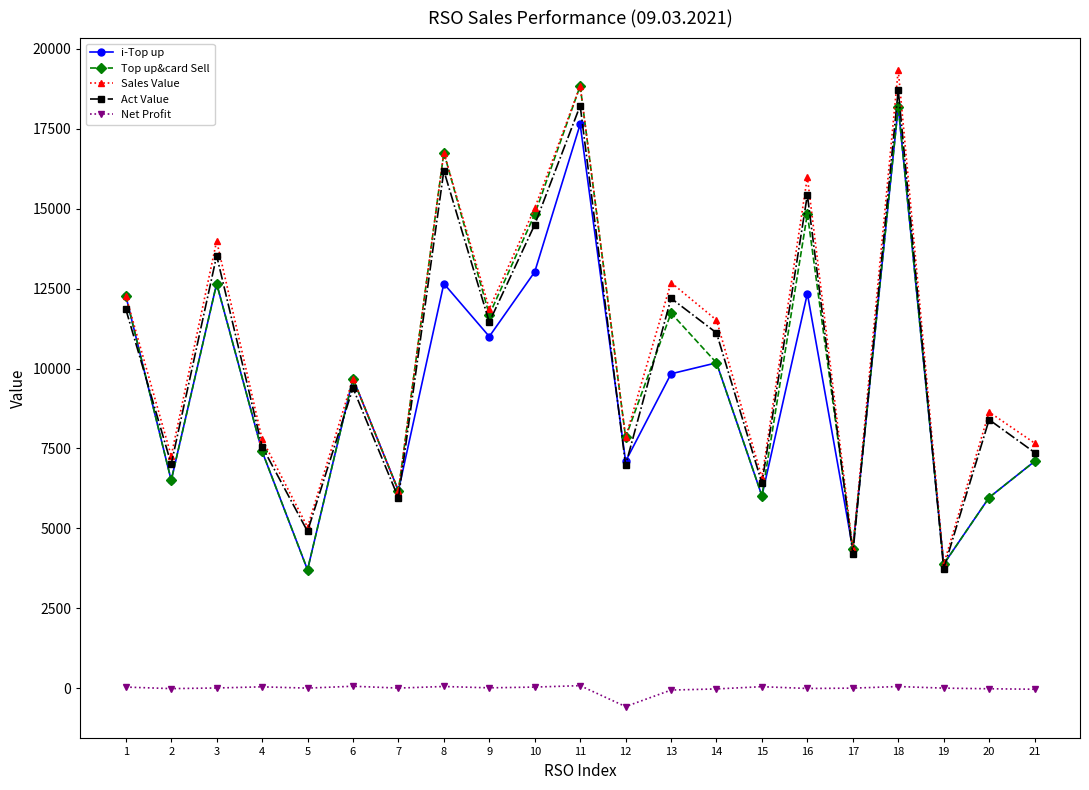

Is it true that Top up&card Sell equals 18841.0 at 11?

True